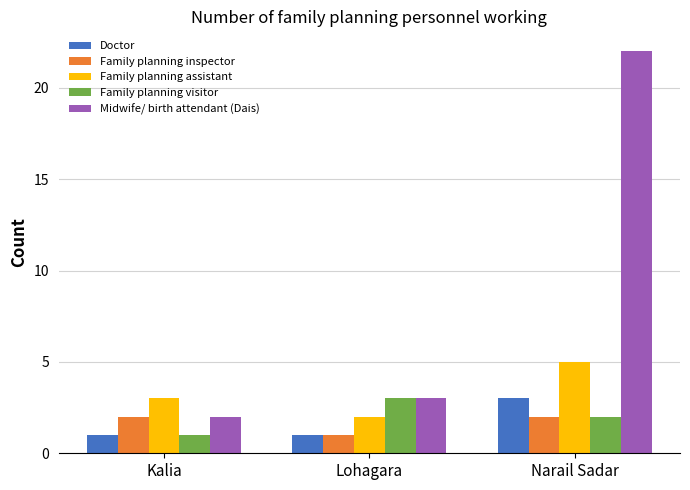

What is the sum of the Family planning assistant values at Narail Sadar and Kalia?

8